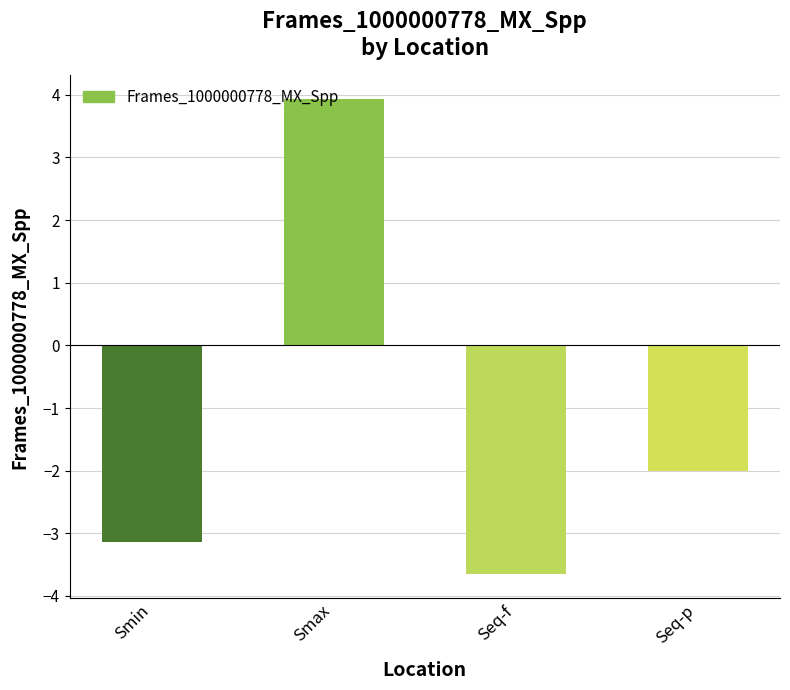

What is the smallest value displayed?

-3.7